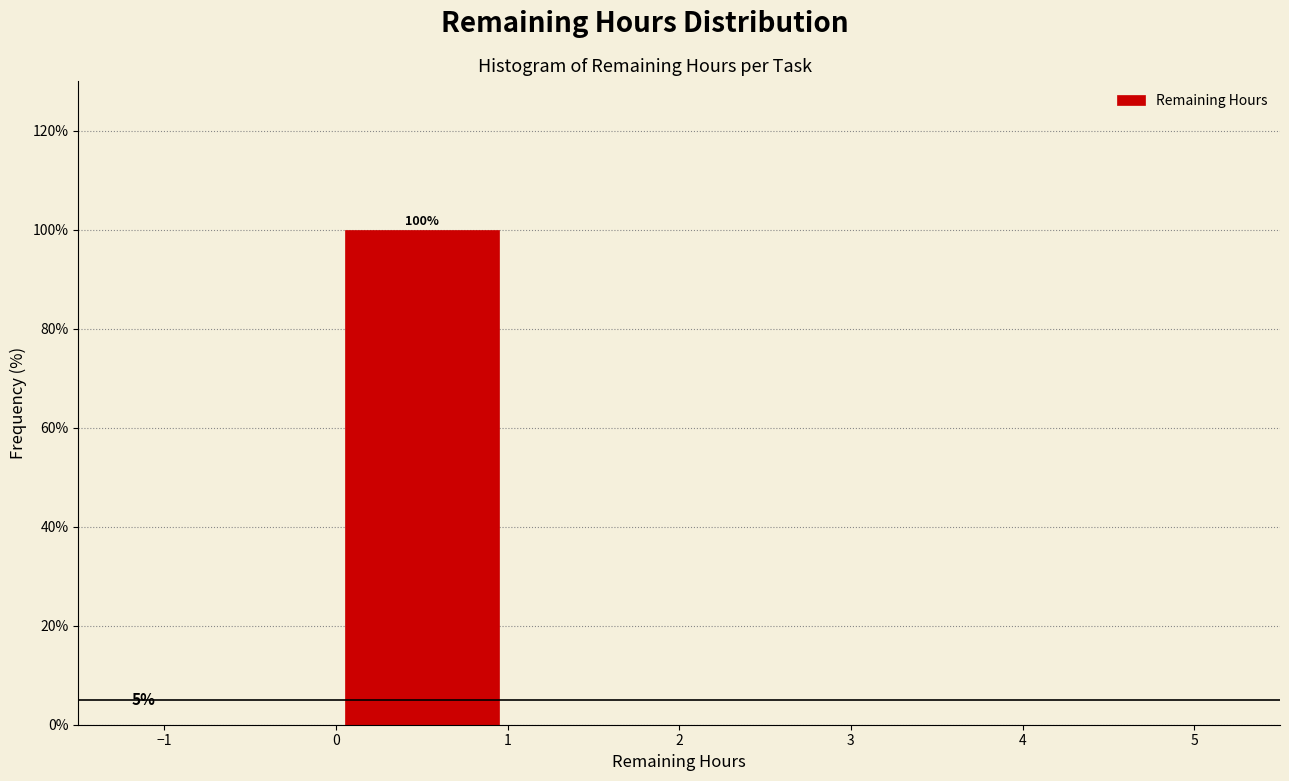

Which range on the x-axis has the tallest bar?

0 to 1